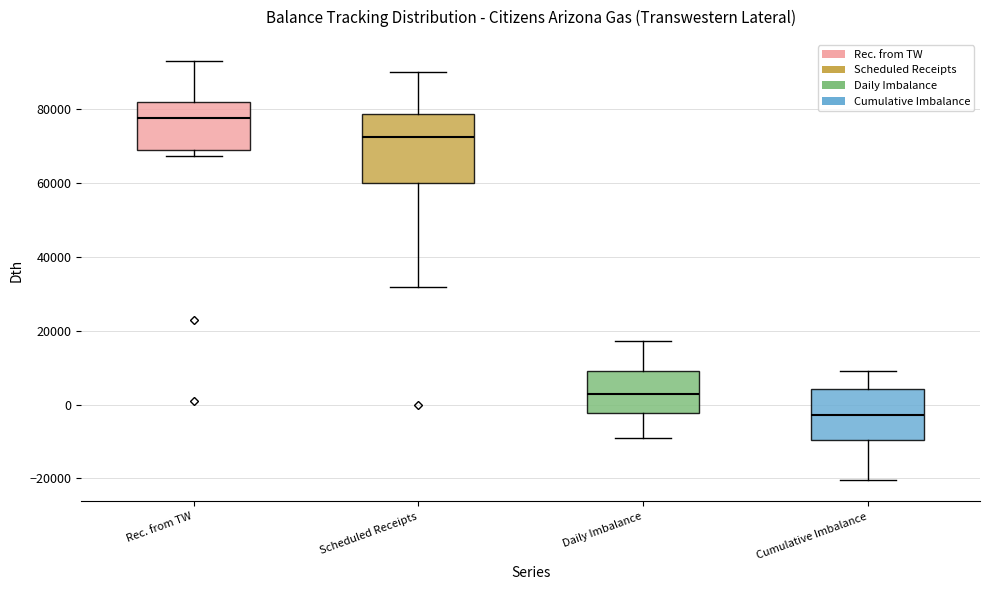

Reading left to right, read every box against the y-axis: the position of its median line, the range the box covers, and the ends of its whiskers. The values are not printed on the chart, so give them approximately, as read against the axis.

Rec. from TW: median 78000, box 68000 to 82000, whiskers 68000 (just below the box's lower edge) to 94000
Scheduled Receipts: median 72000, box 60000 to 78000, whiskers 32000 to 90000
Daily Imbalance: median 2000, box -2000 to 10000, whiskers -10000 to 18000
Cumulative Imbalance: median -2000, box -10000 to 4000, whiskers -20000 to 8000